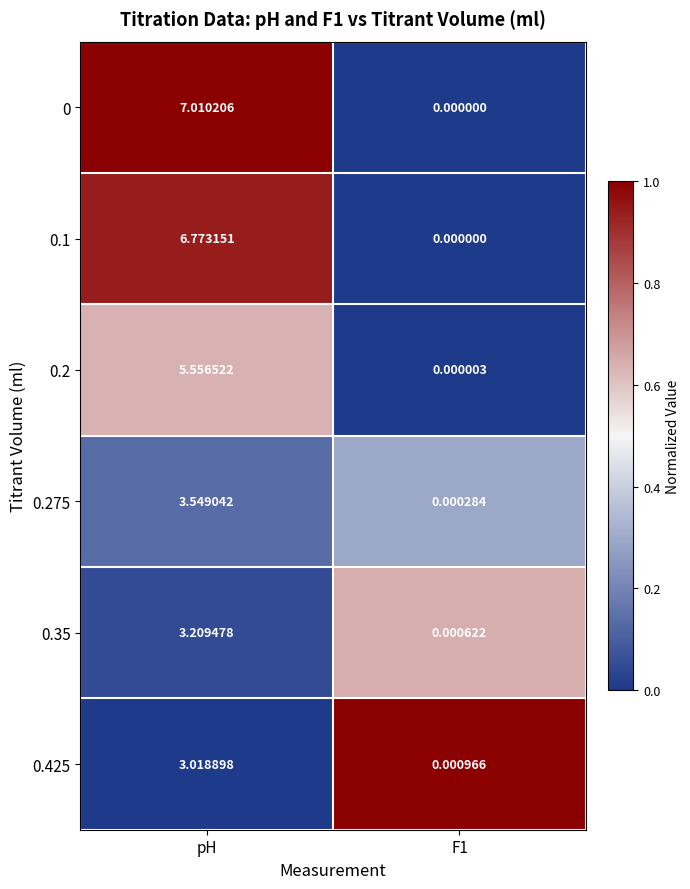

At which label does 0.35 first exceed 3?

pH